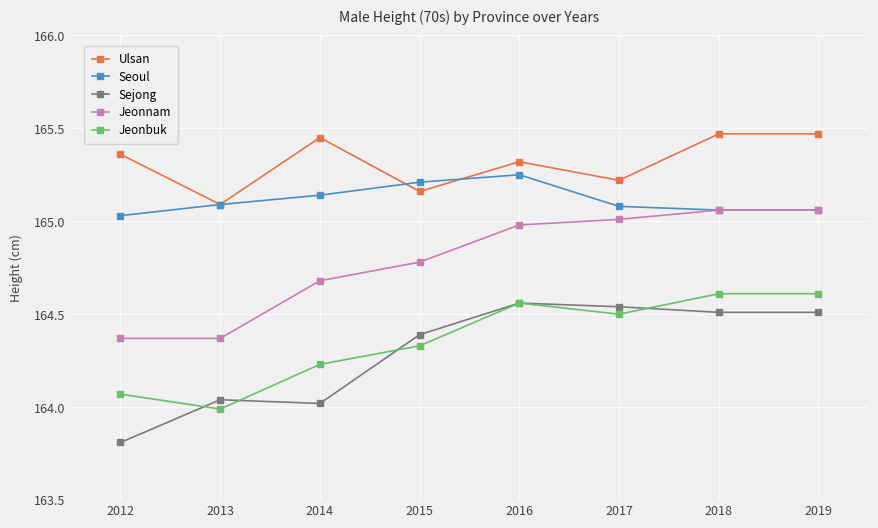

Which series ends up on top after the final intersection of Sejong and Jeonbuk?

Jeonbuk